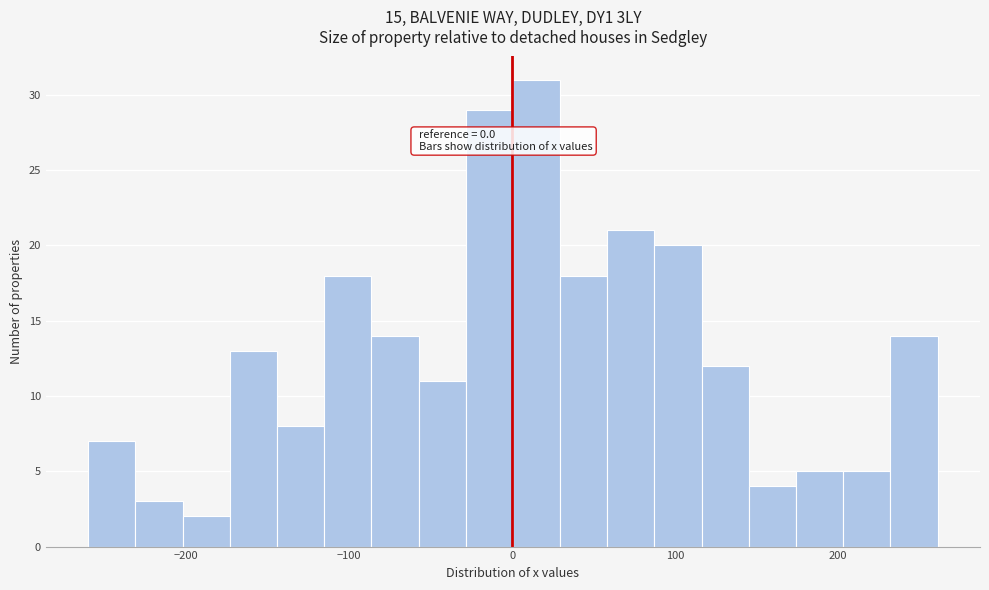

Around what value on the x-axis is the tallest bar? Give the approximate position of its centre, as read against the axis.

10